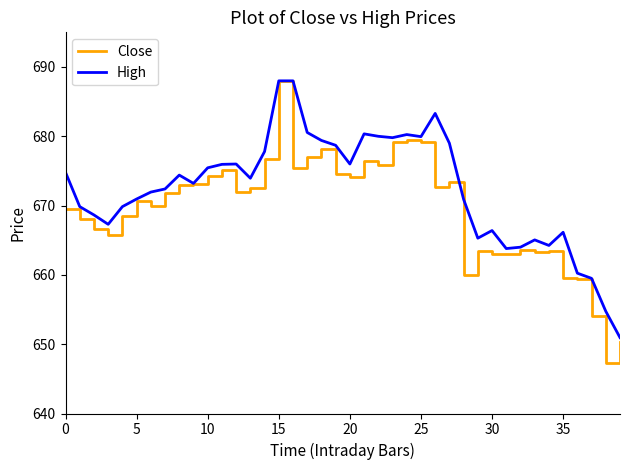

Which series has the largest total across all categories?

High